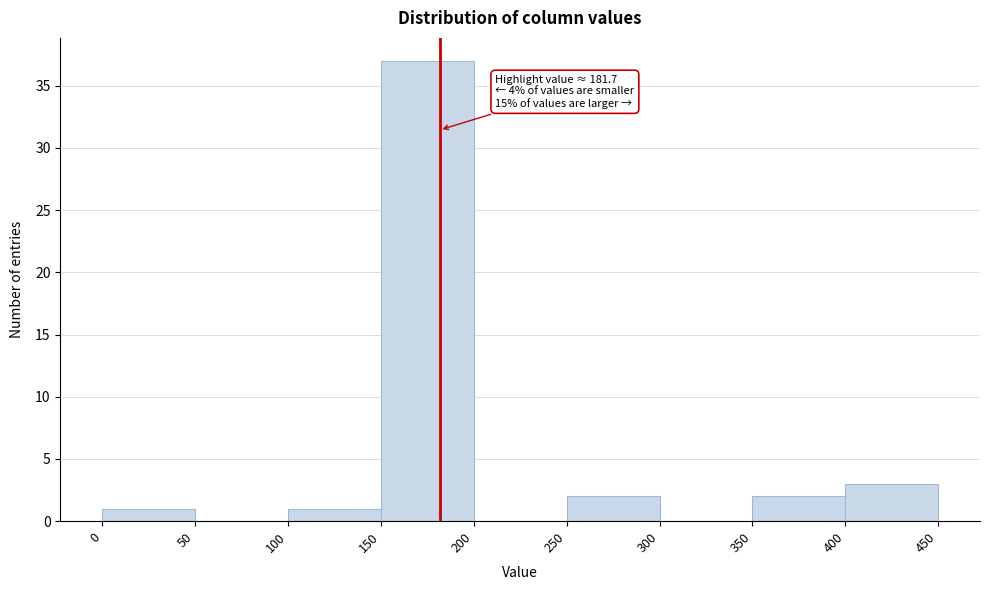

Which range on the x-axis has the tallest bar?

150 to 200